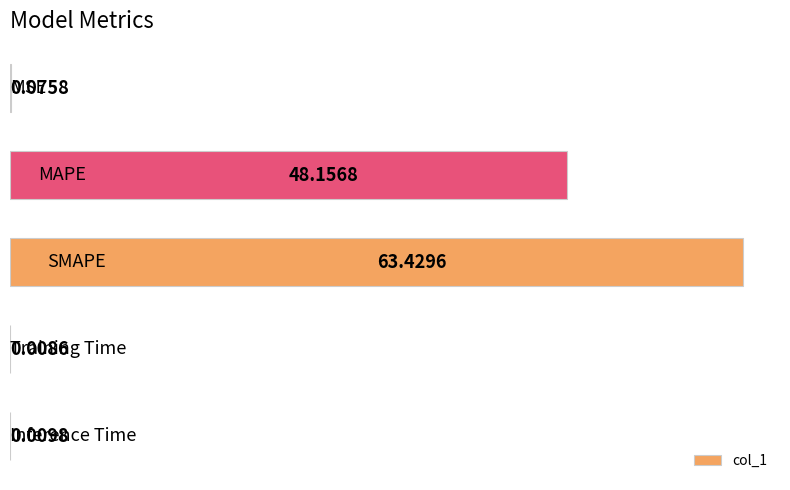

Count the number of data series in this chart.

1